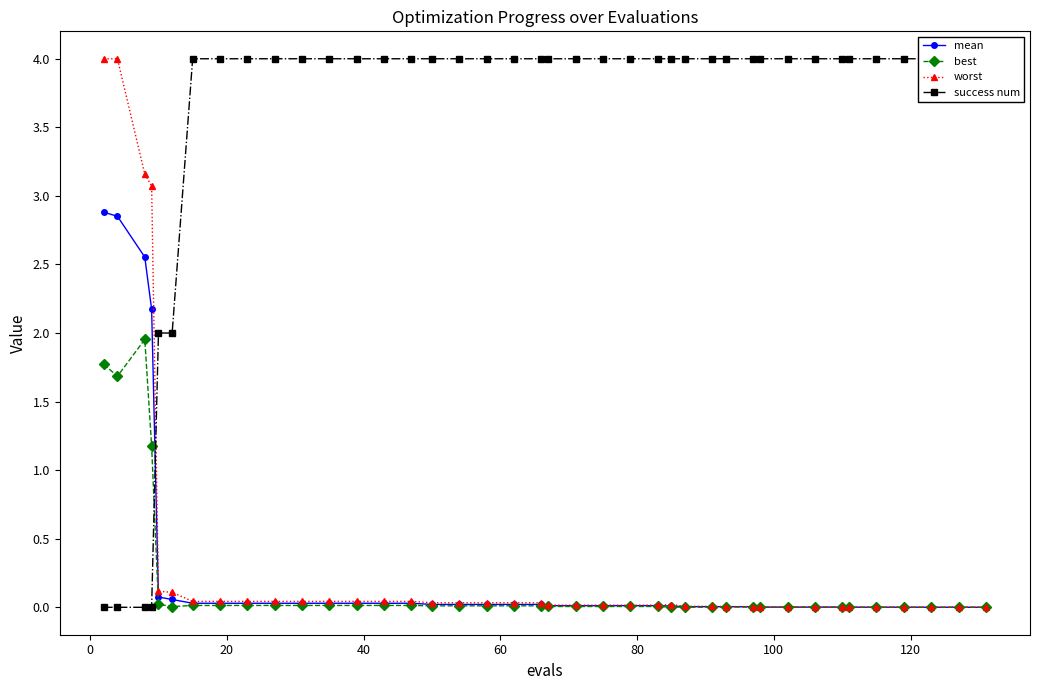

In best, how many points are higher than both neighbors (excluding endpoints)?

1